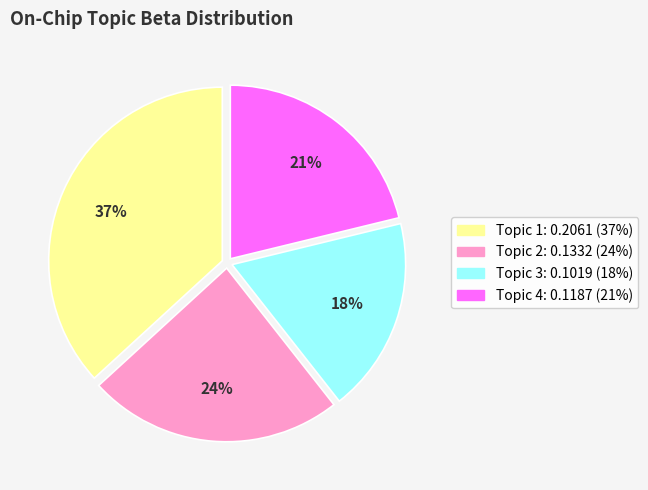

Is there a majority slice in this chart?

No